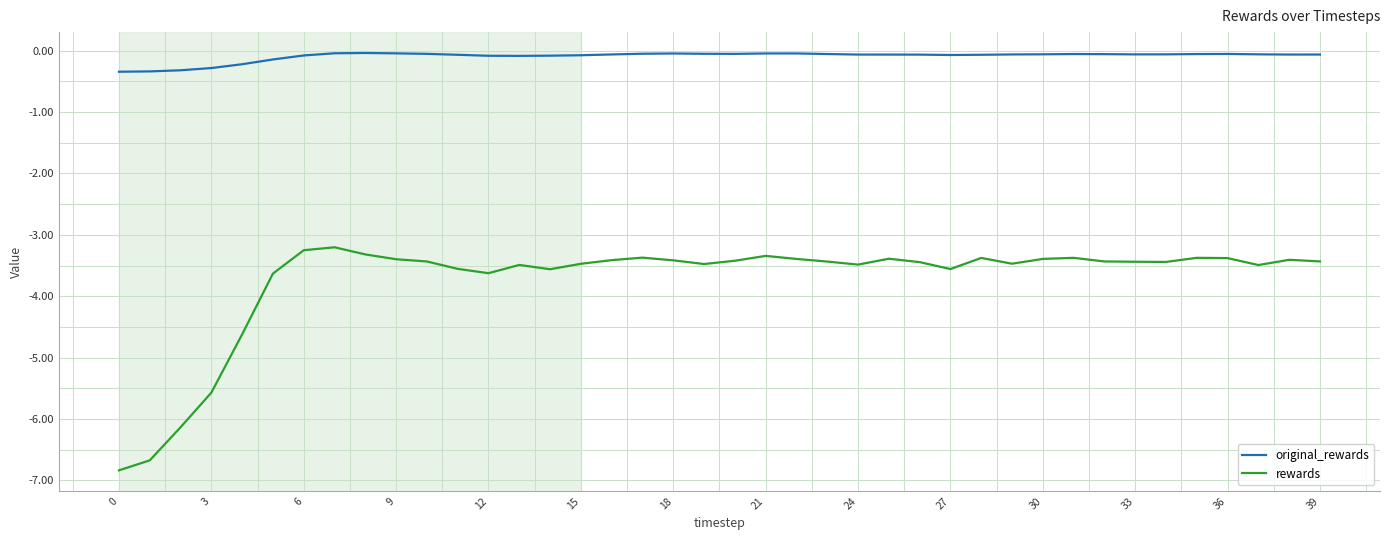

Which series has the largest total across all categories?

original_rewards